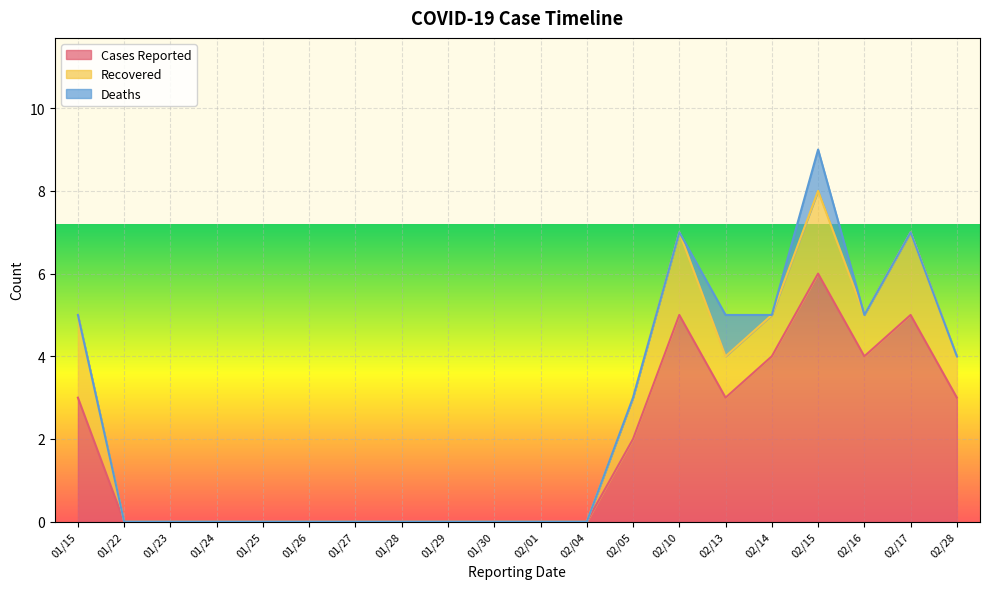

What is the average value of the Recovered series?

1